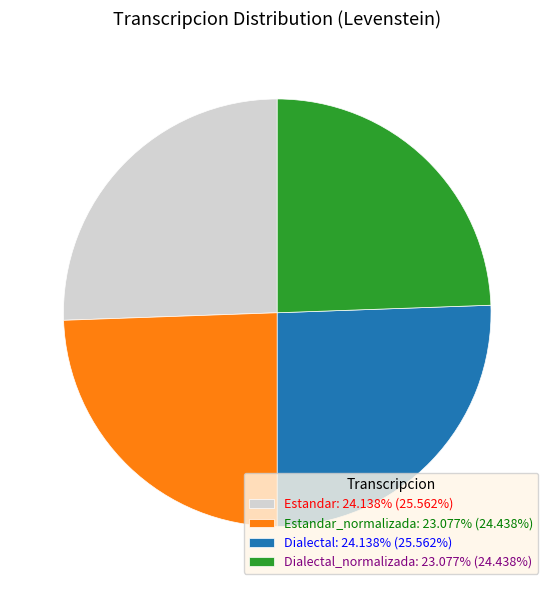

Does Estandar_normalizada: 23.077% (24.438%) account for over 50% of the chart?

No